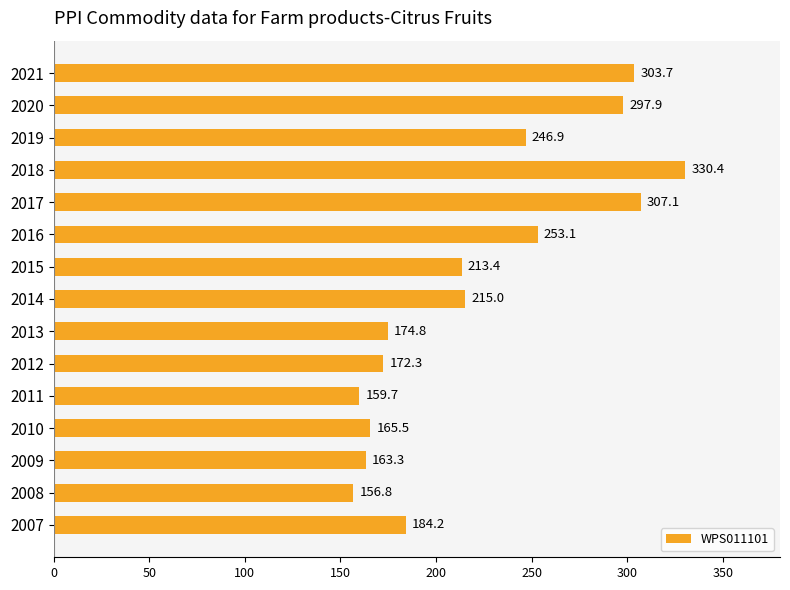

What is the sum of all values?

3344.0